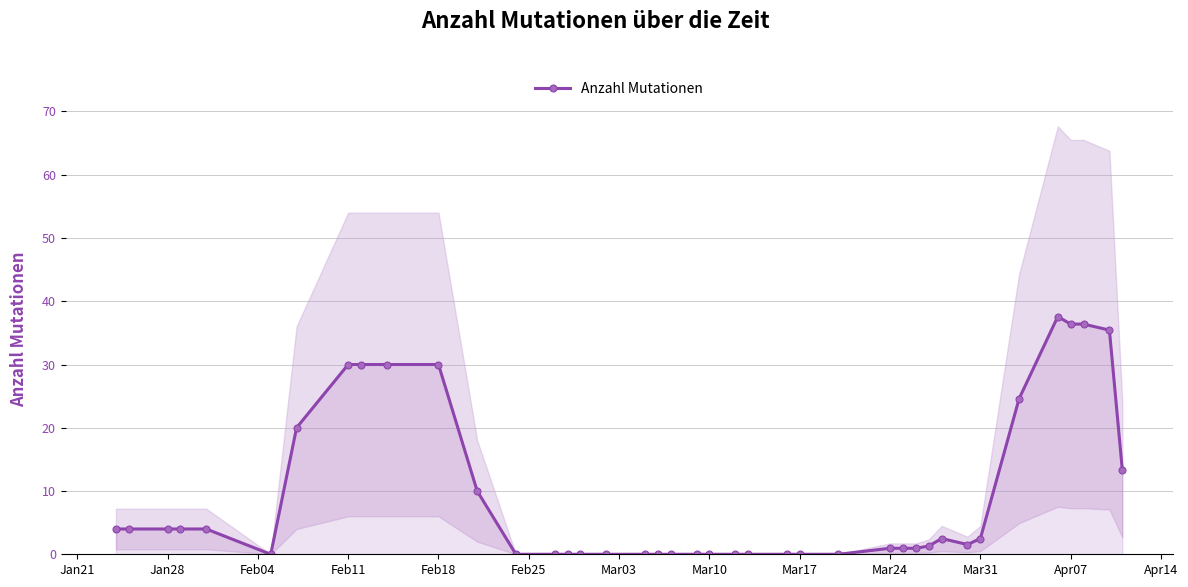

Does the chart have visible grid lines?

Yes